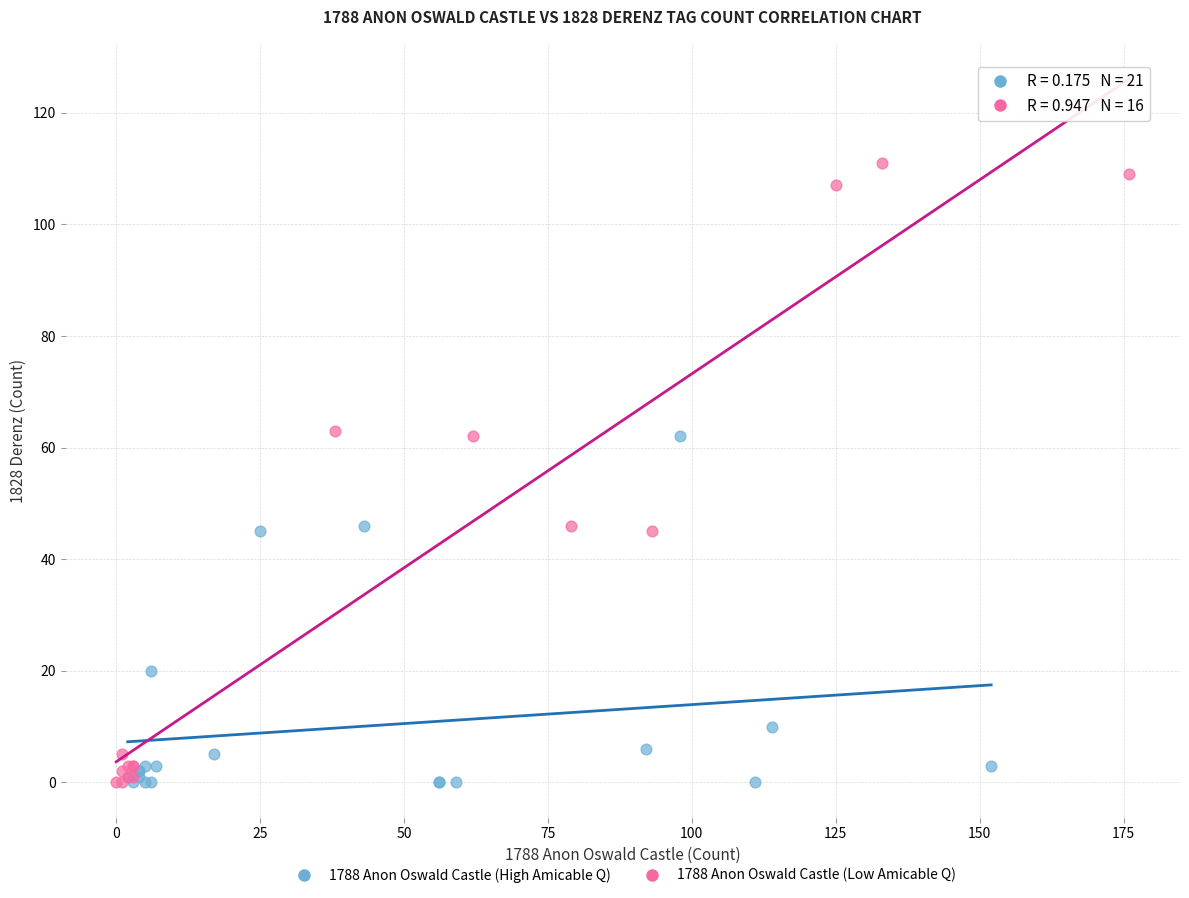

Which series contains the highest Y value?

1788 Anon Oswald Castle (Low Amicable Q)